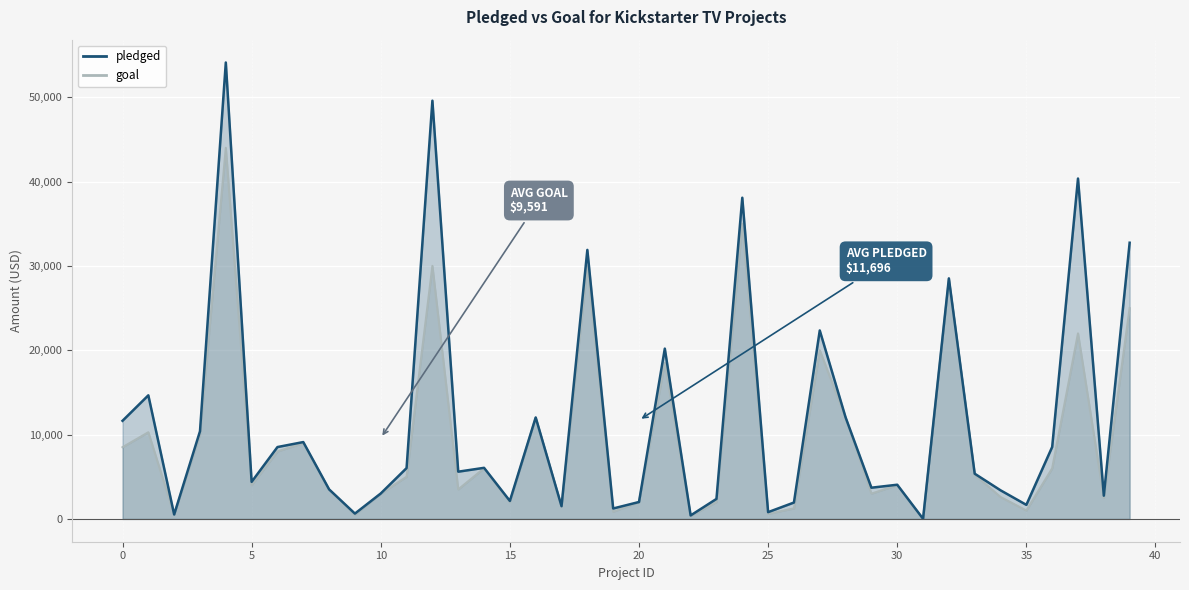

True or false: goal has more than 2 points higher than both neighbors.

True